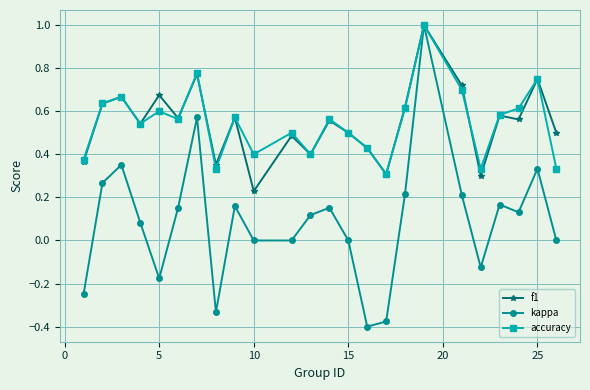

Which series has the widest spread of values?

kappa